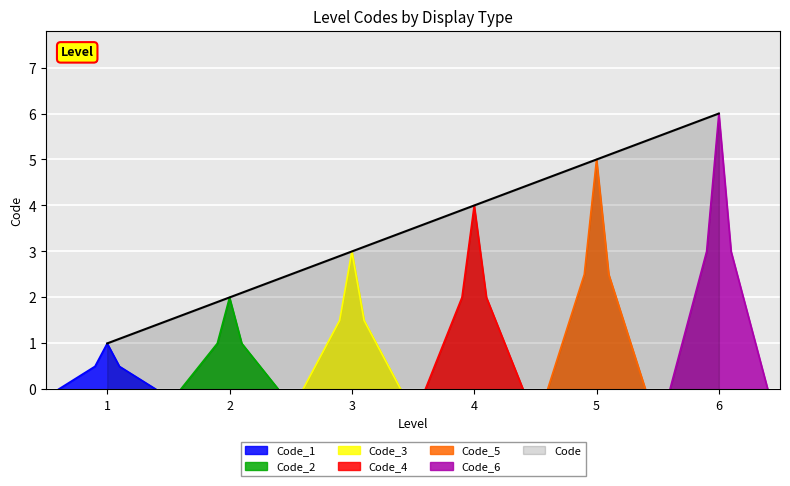

What is the value of the 1st point from the left?

1